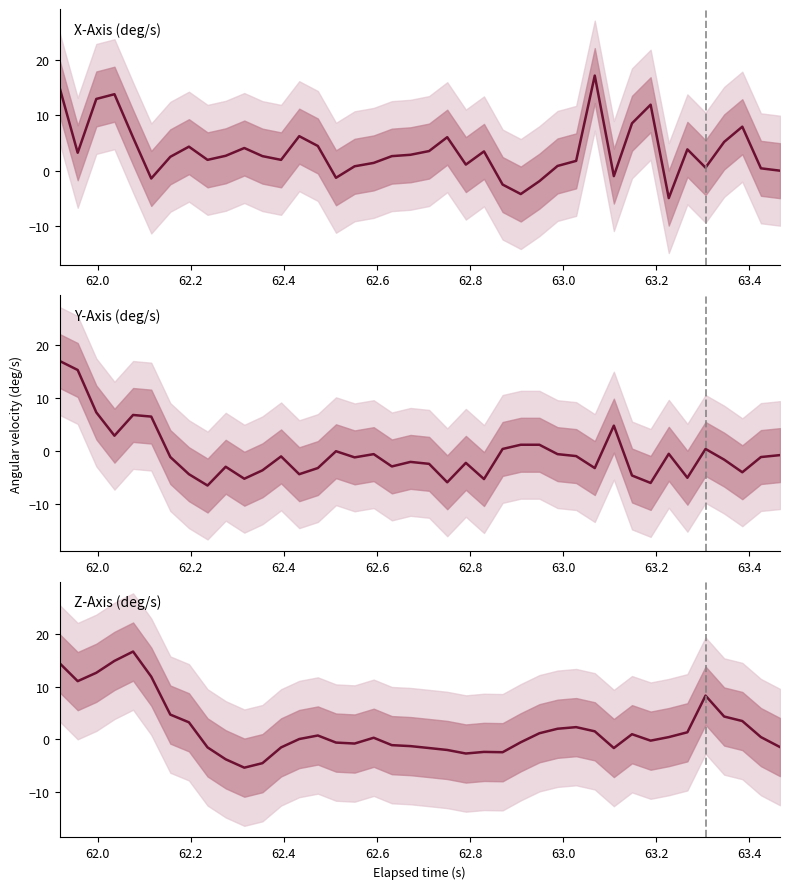

What is the minimum value for X-Axis (deg/s)?

-4.9